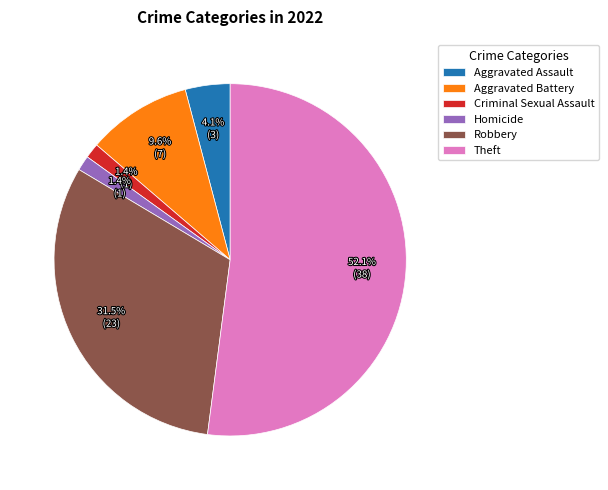

Combined, what portion of the pie is Aggravated Assault and Aggravated Battery?

13.7%